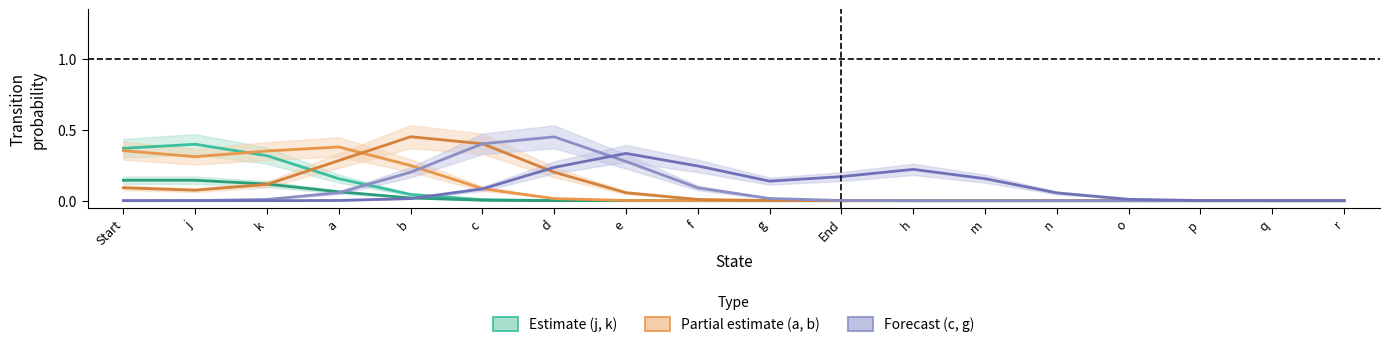

What is the maximum value for b?

0.5